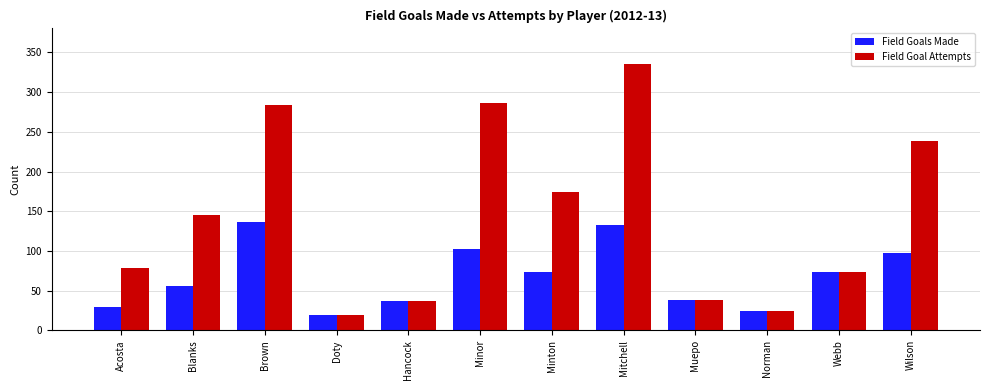

What is the minimum value shown in the chart?

19